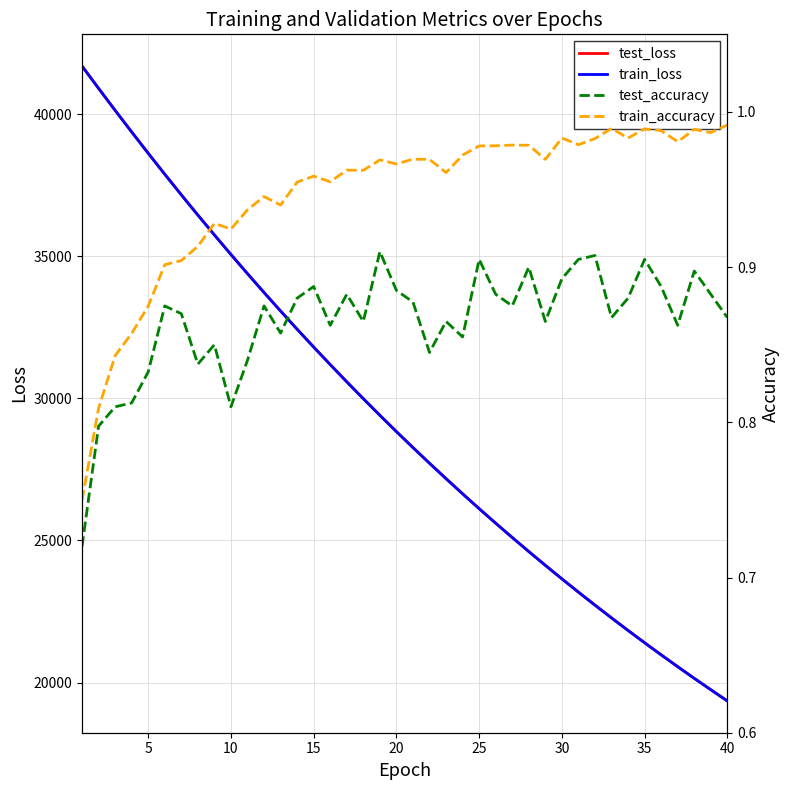

Which series has the largest total across all categories?

test_loss